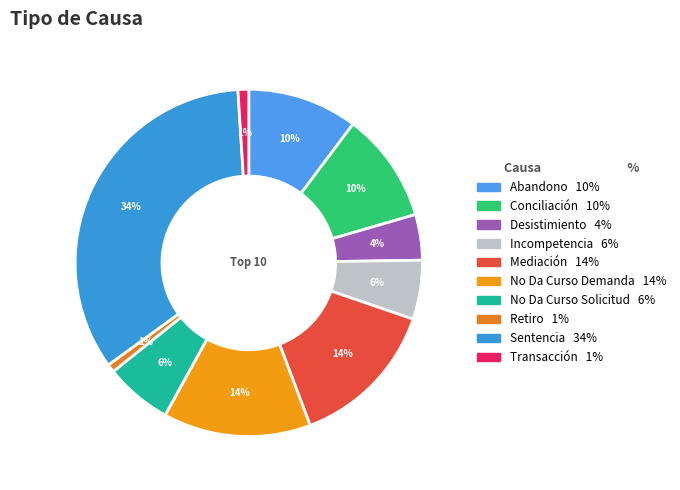

Which category has the biggest portion of the pie?

Sentencia